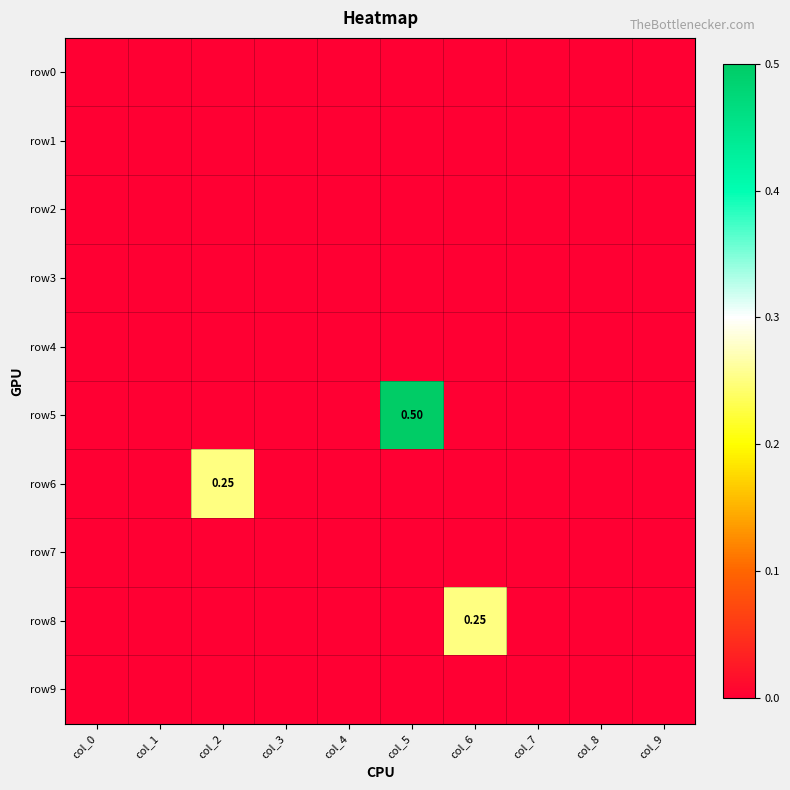

At which label does row1 reach its peak?

col_0